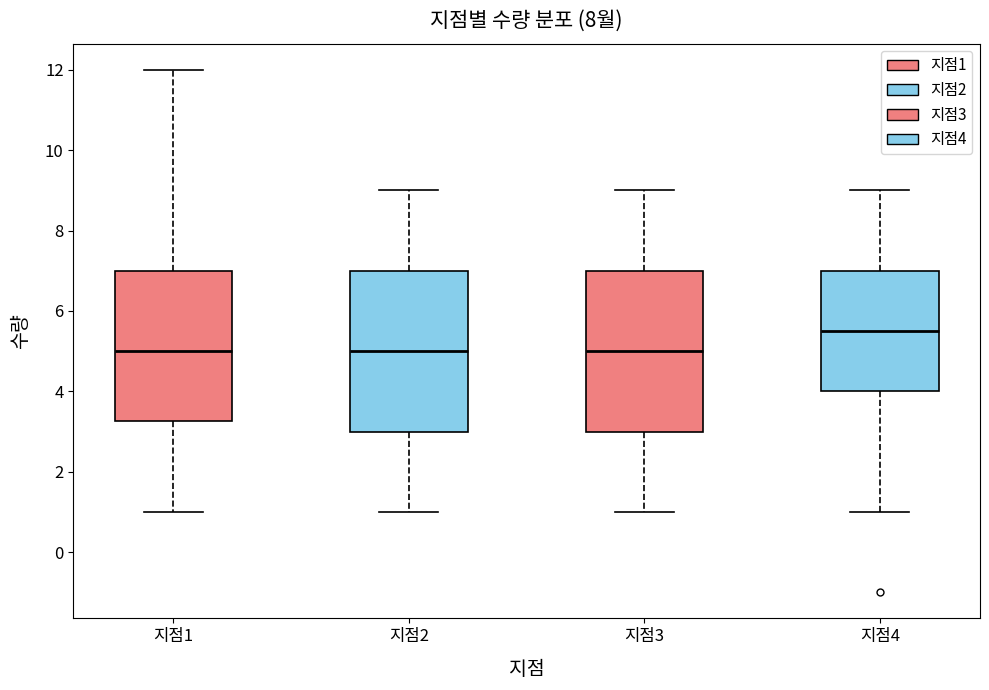

Reading left to right, read every box against the y-axis: the position of its median line, the range the box covers, and the ends of its whiskers. The values are not printed on the chart, so give them approximately, as read against the axis.

지점1: median 5.0, box 3.2 to 7.0, whiskers 1.0 to 12.0
지점2: median 5.0, box 3.0 to 7.0, whiskers 1.0 to 9.0
지점3: median 5.0, box 3.0 to 7.0, whiskers 1.0 to 9.0
지점4: median 5.6, box 4.0 to 7.0, whiskers 1.0 to 9.0